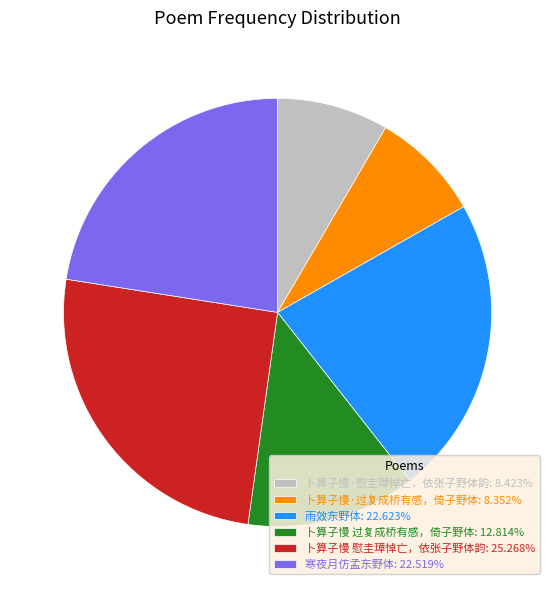

True or false: 卜算子慢 过复成桥有感，倚子野体 accounts for 2% of the total.

False